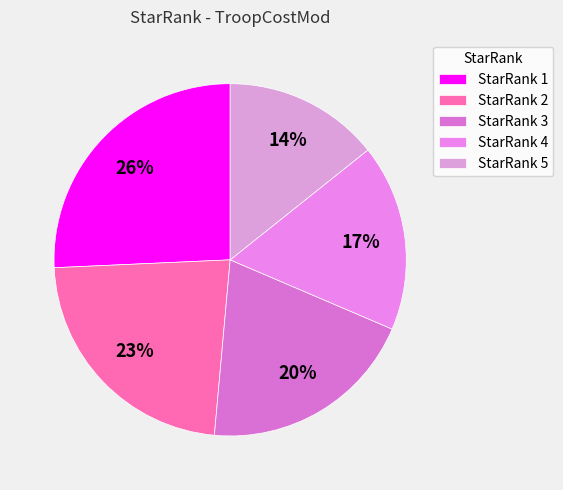

How many segments does this pie chart have?

5